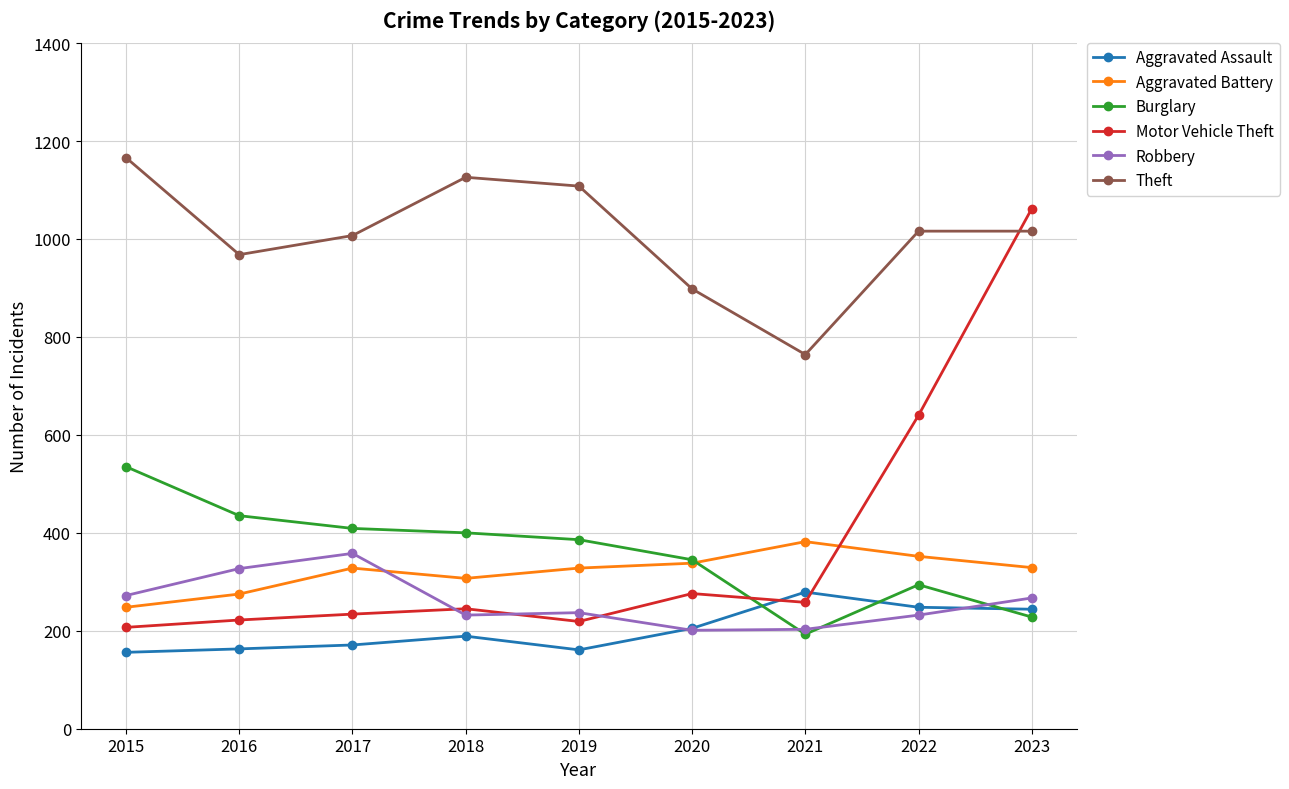

How many distinct data groups are displayed?

6